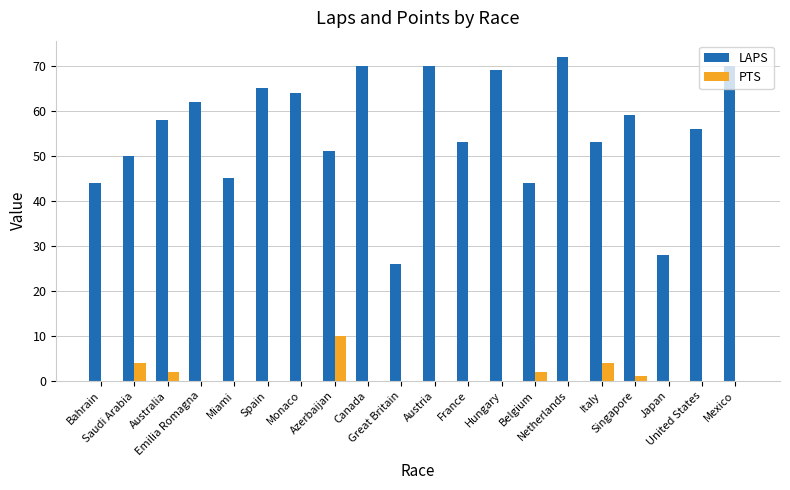

The value of LAPS at Canada is 70. True or false?

True